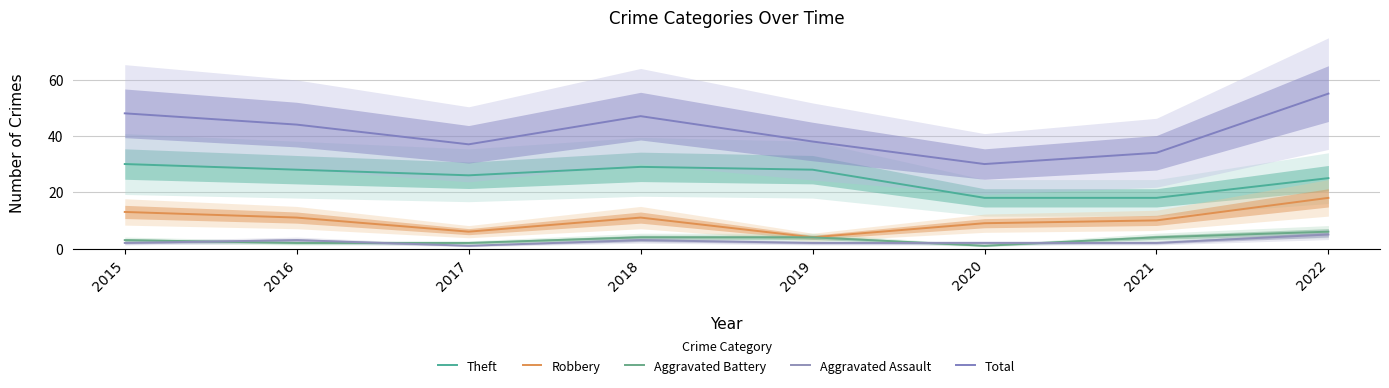

Which series has the largest total across all categories?

Total